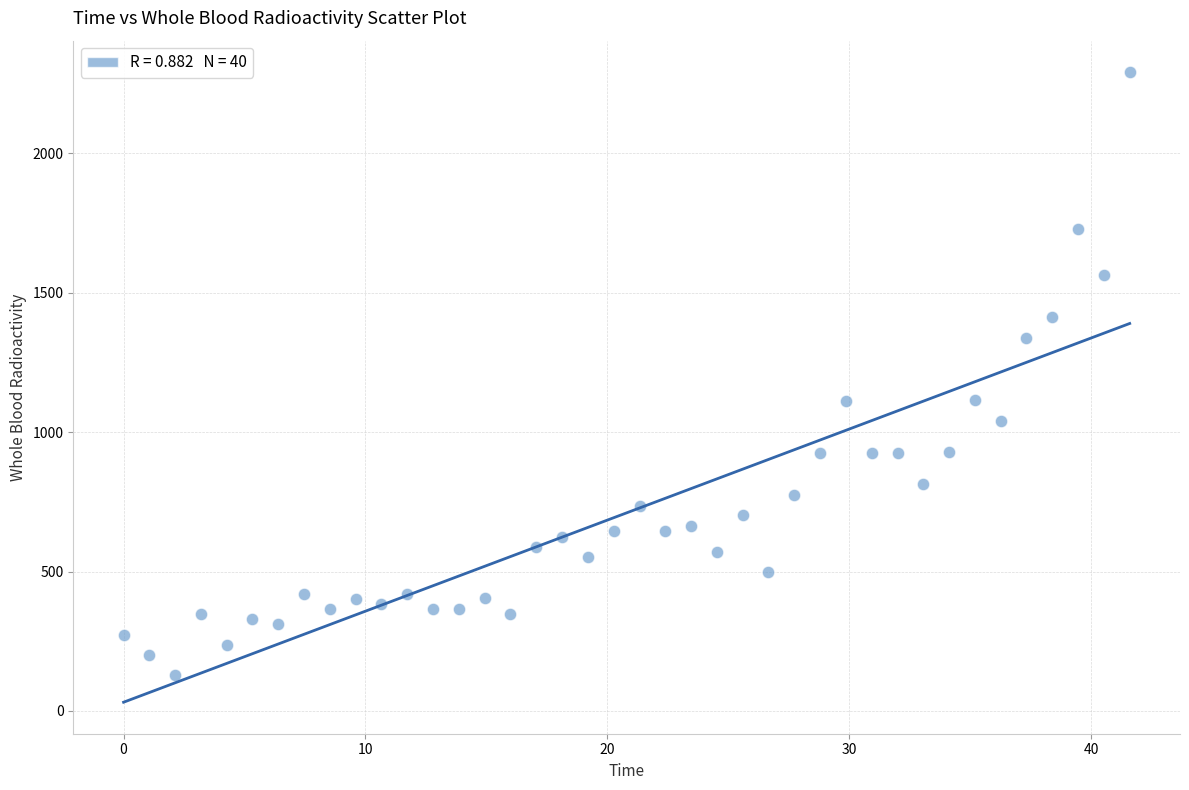

What is the range of X values (max minus min)?

41.6